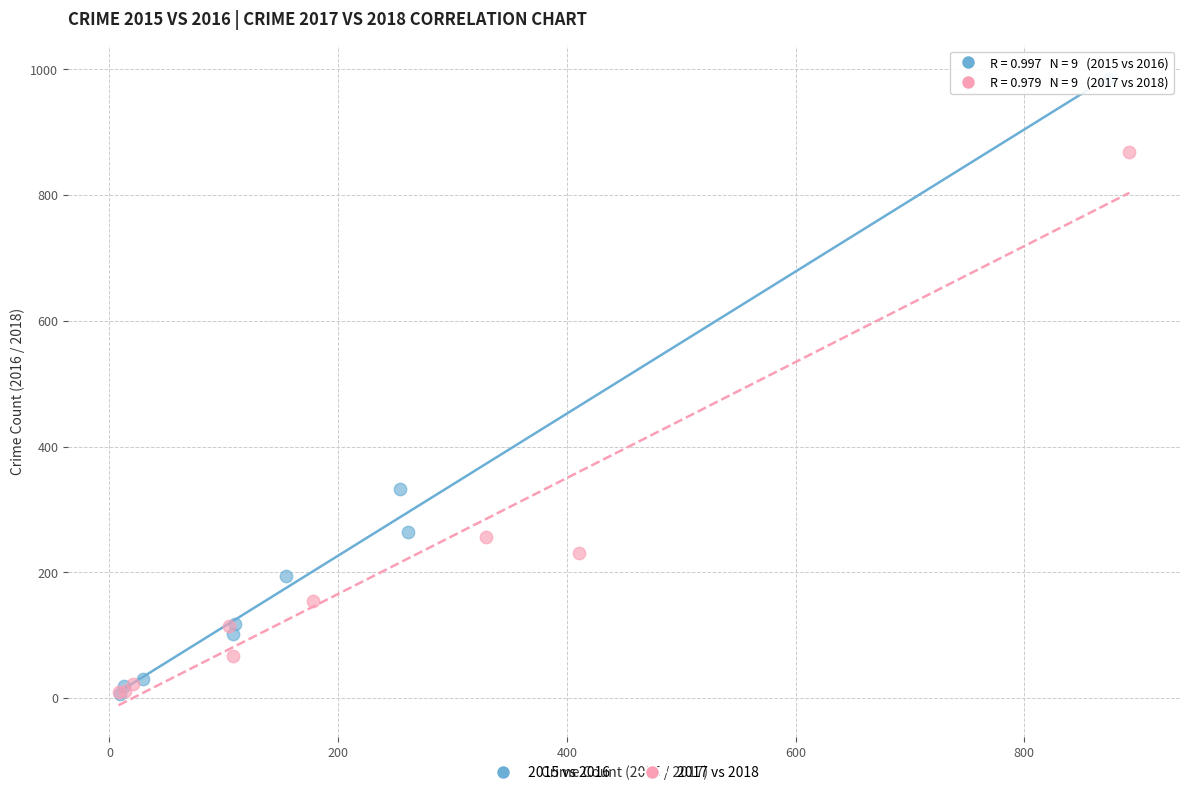

Which series has the widest spread of Y values?

2015 vs 2016